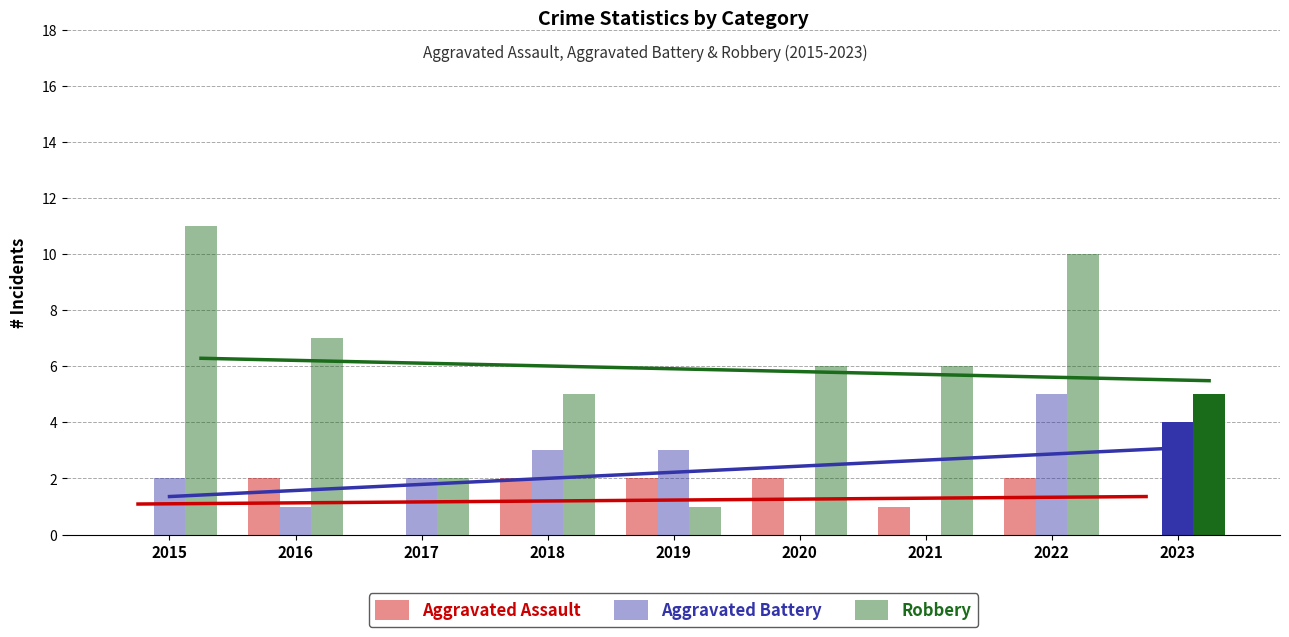

Is the value of Robbery at 2015 greater than the value of Aggravated Battery at 2022?

Yes